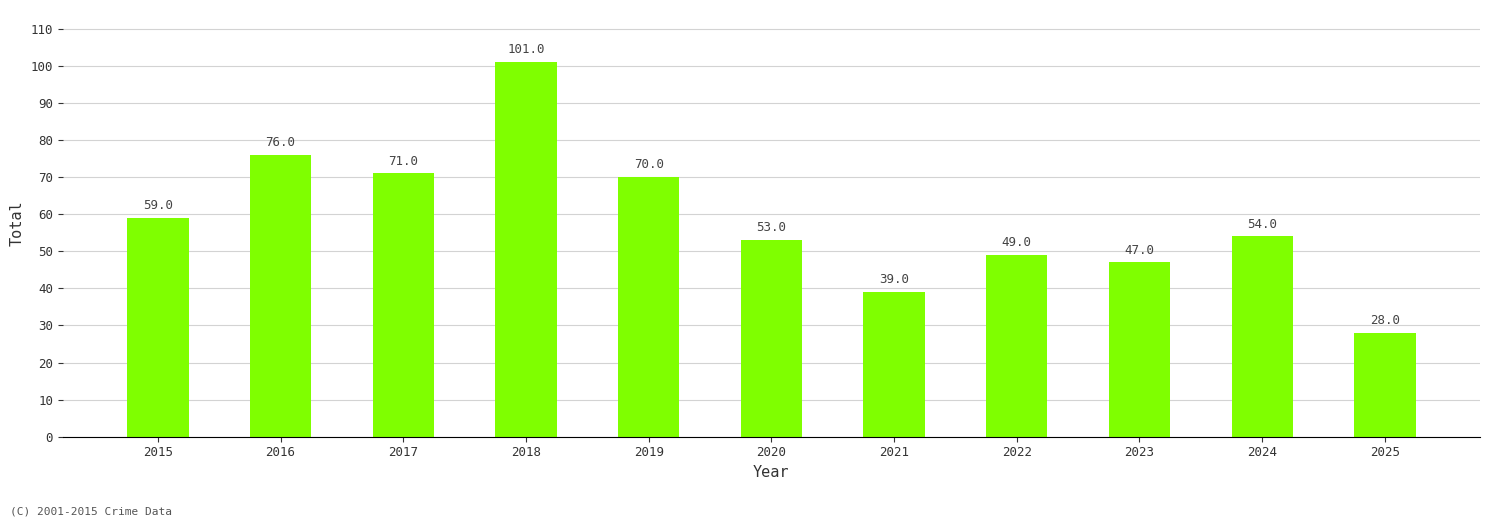

What is the change in value from 2019 to 2022?

-21